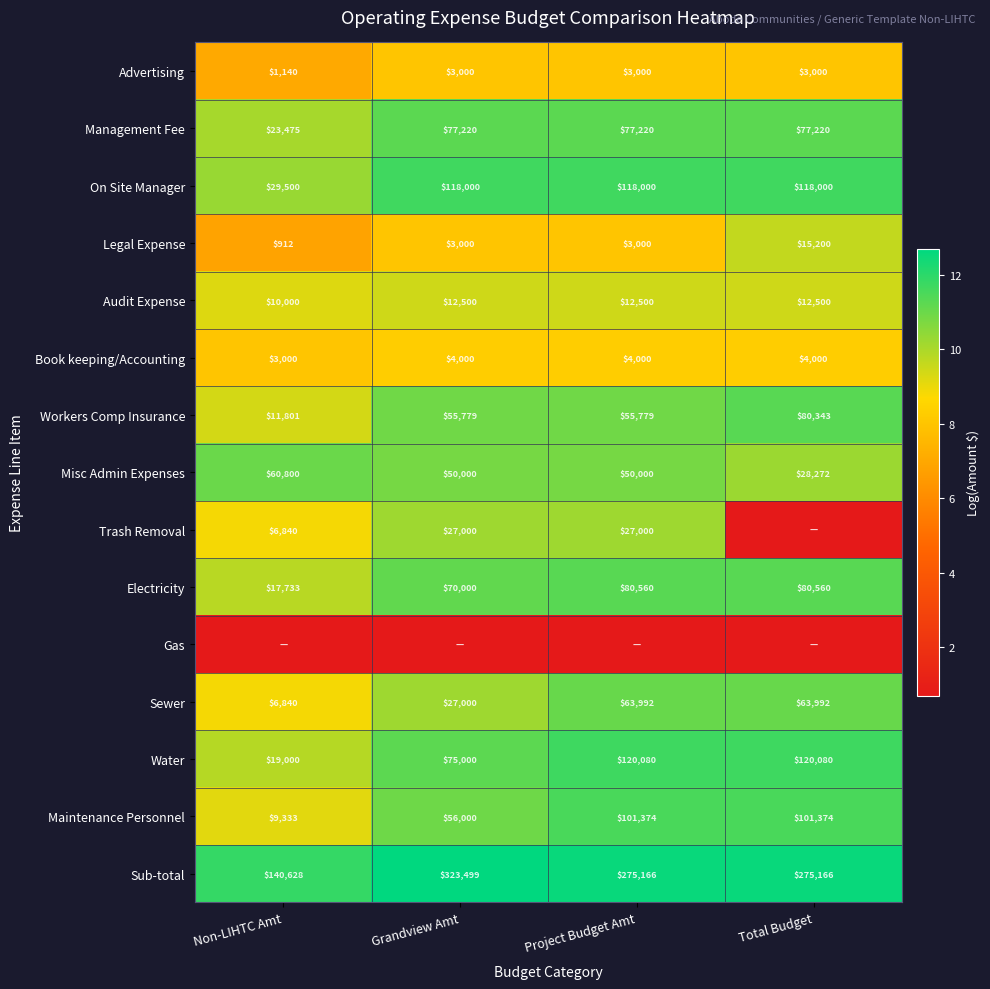

Which category has the lowest value in the Workers Comp Insurance series?

Non-LIHTC Amt